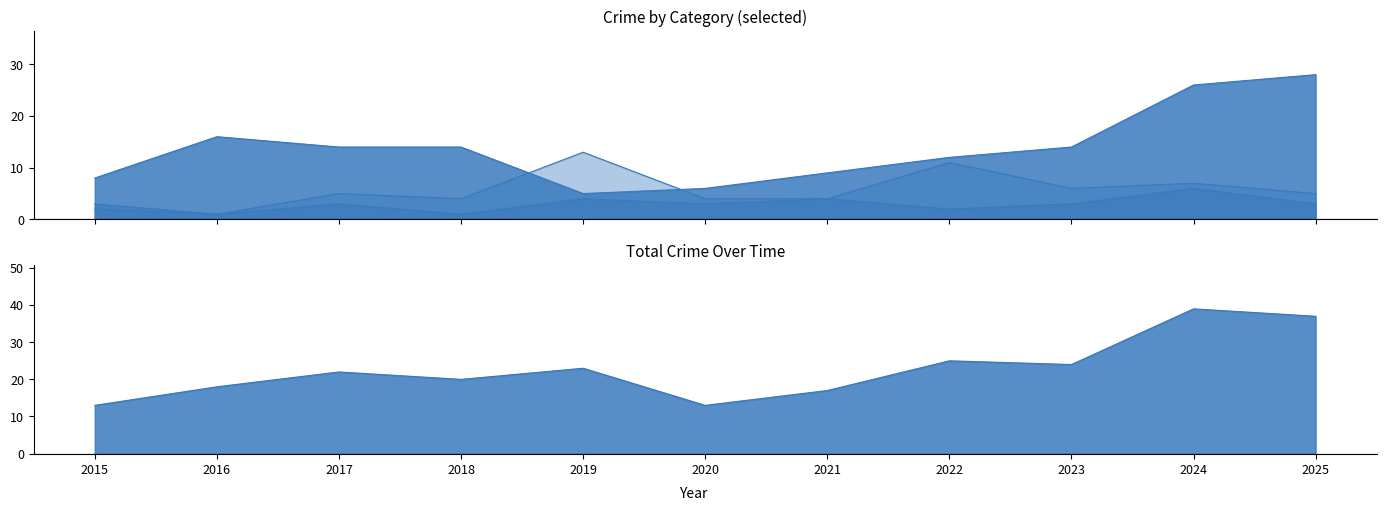

Reading right to left, what are all the values shown in this chart?

Aggravated Assault: 3	6	3	2	4	3	4	1	3	1	3
Aggravated Battery: 5	7	6	11	4	4	13	4	5	1	2
Robbery: 28	26	14	12	9	6	5	14	14	16	8
Total: 37	39	24	25	17	13	23	20	22	18	13